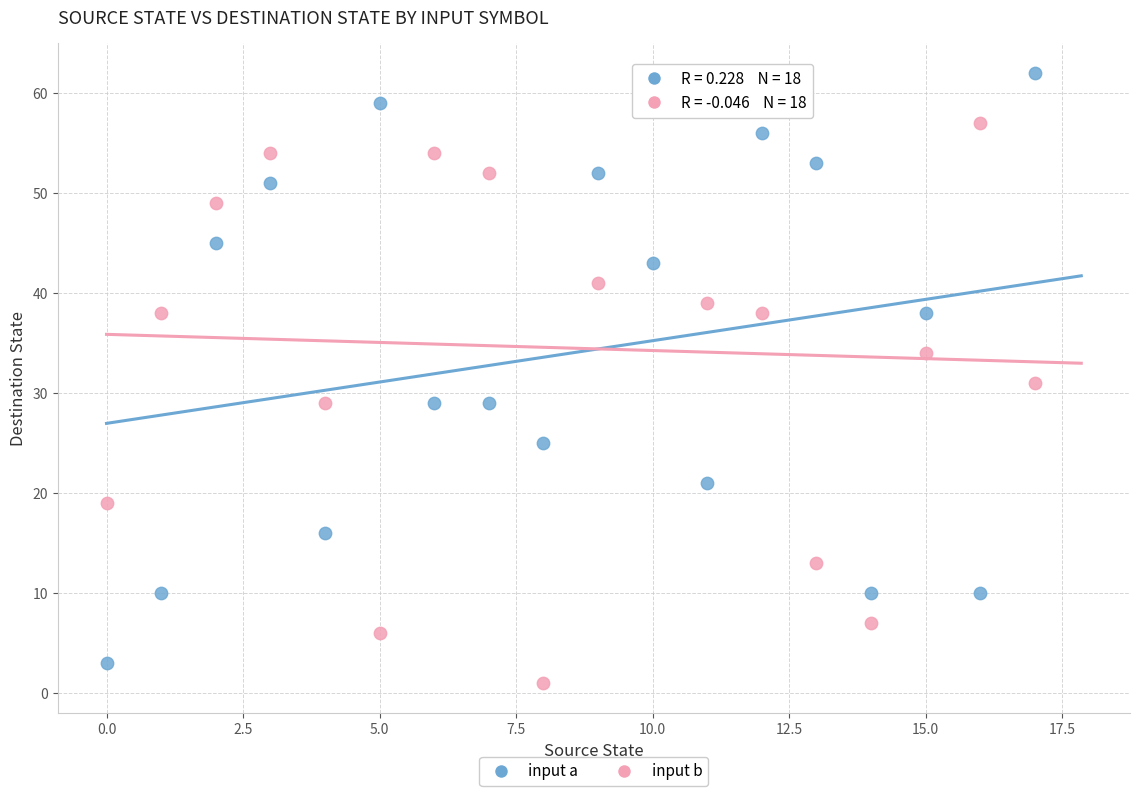

Which series has the largest Y range (max minus min)?

input a